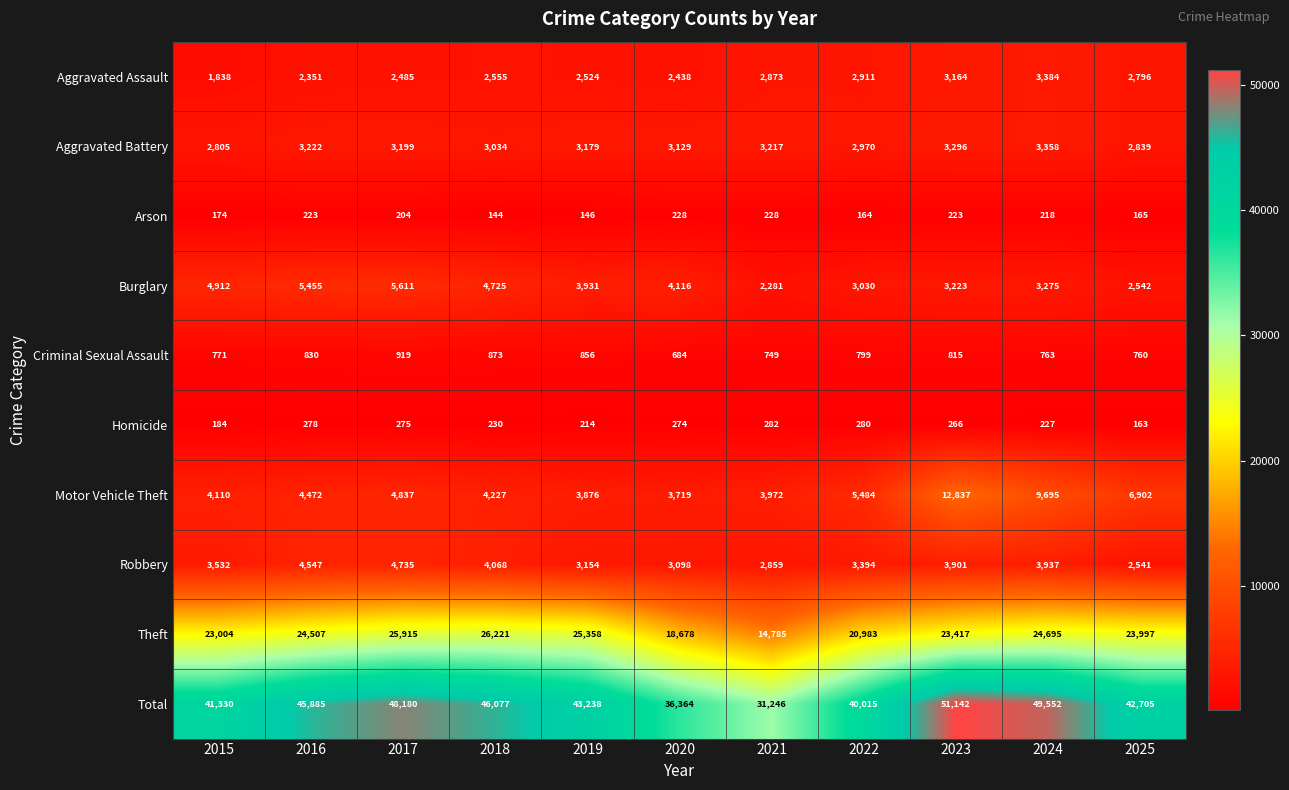

Which series has the widest spread of values?

Total